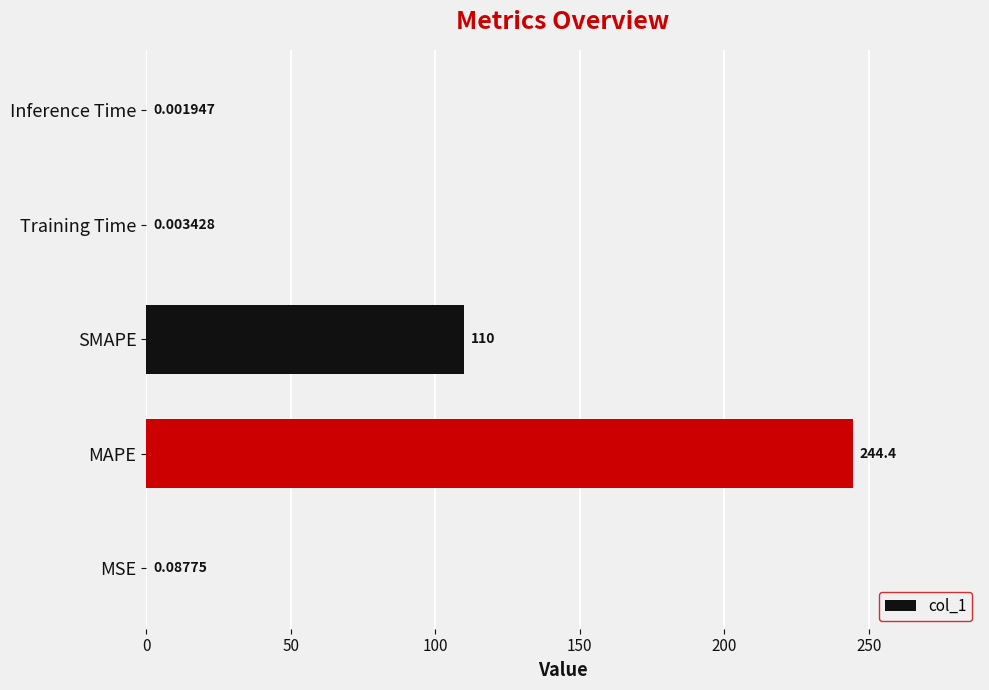

Between Inference Time and MSE, which is larger?

MSE